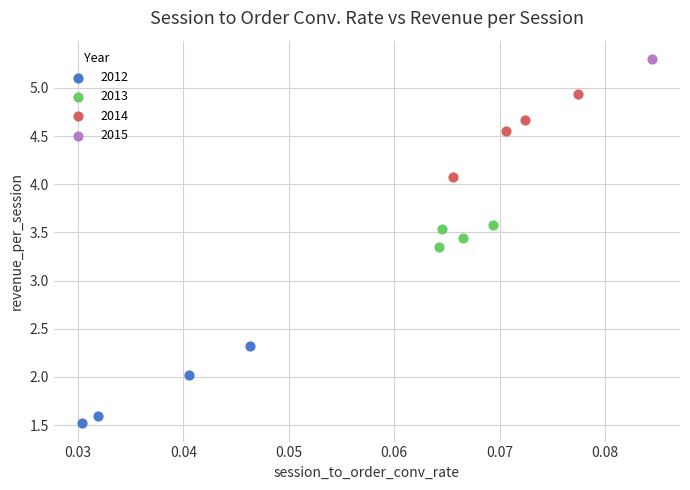

Which series reaches the maximum Y coordinate?

2015